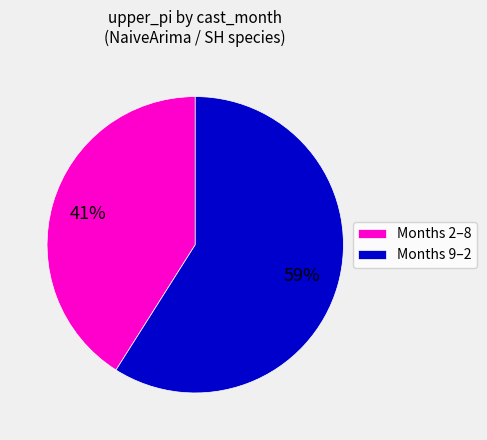

What percentage is the Months 2–8 slice, to the nearest percent?

41%